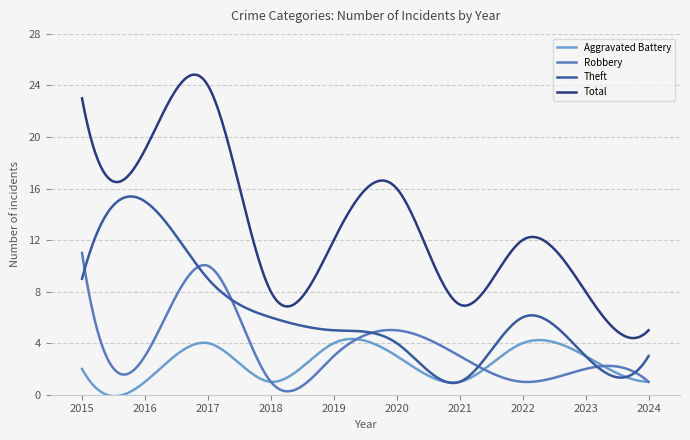

List the series in order of their peak value, highest first.

Total, Theft, Robbery, Aggravated Battery